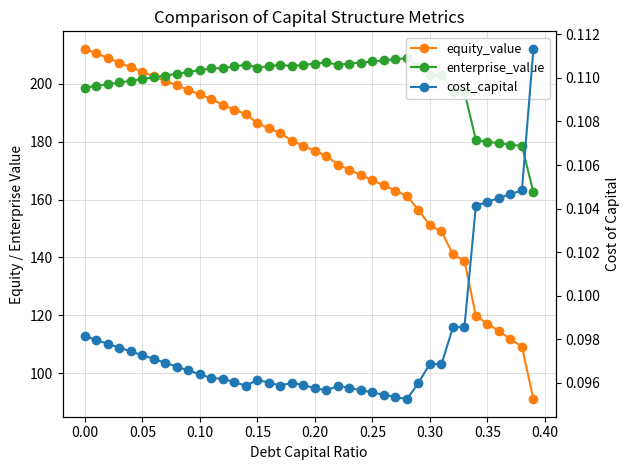

Rank the series by their maximum value, from highest to lowest.

equity_value, enterprise_value, cost_capital